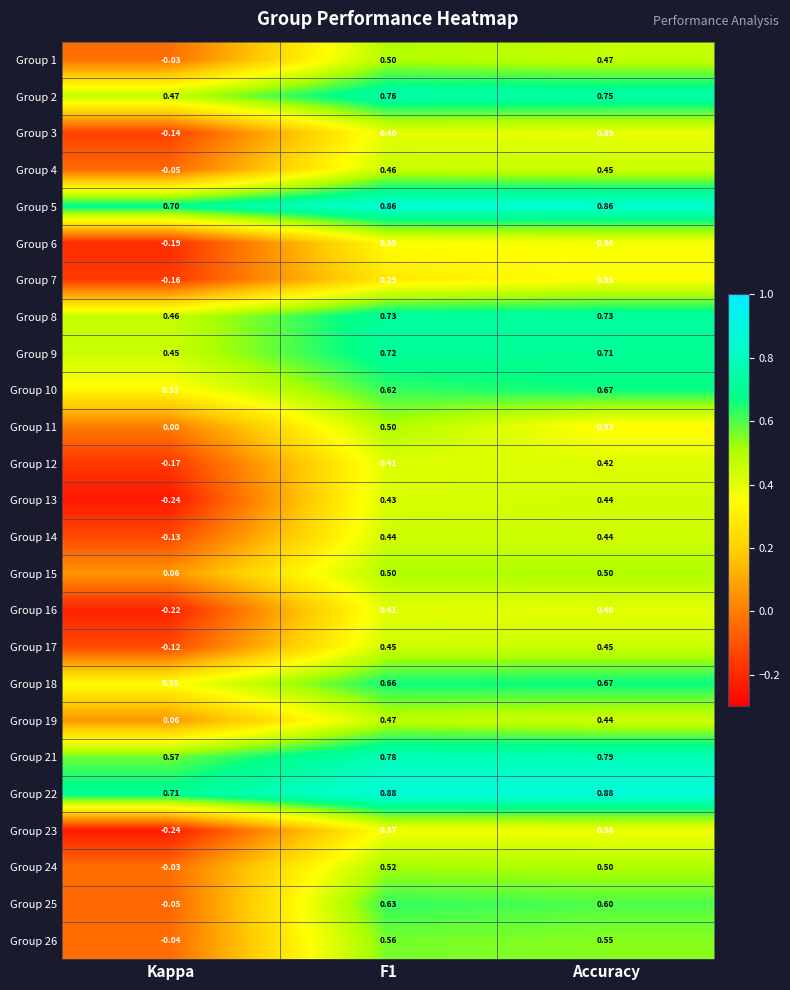

At which label does Group 10 reach its minimum?

Kappa